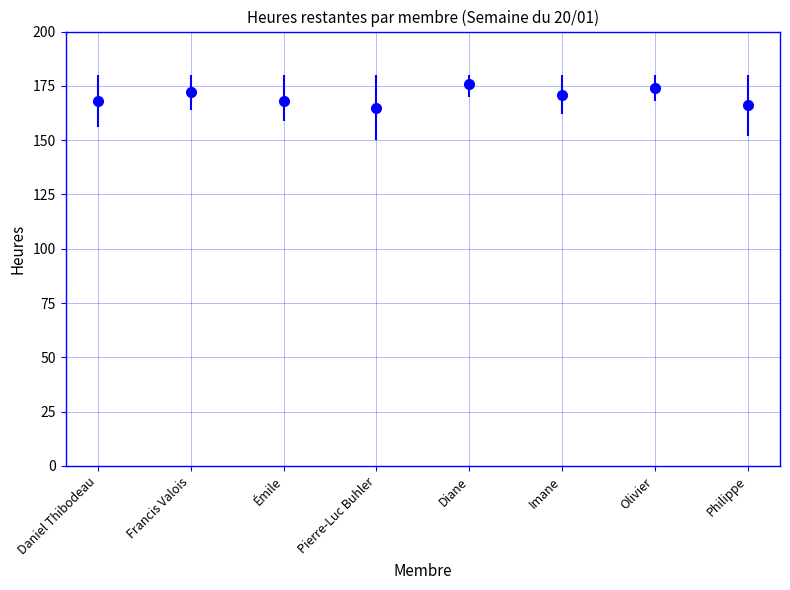

Read the value at Imane.

171